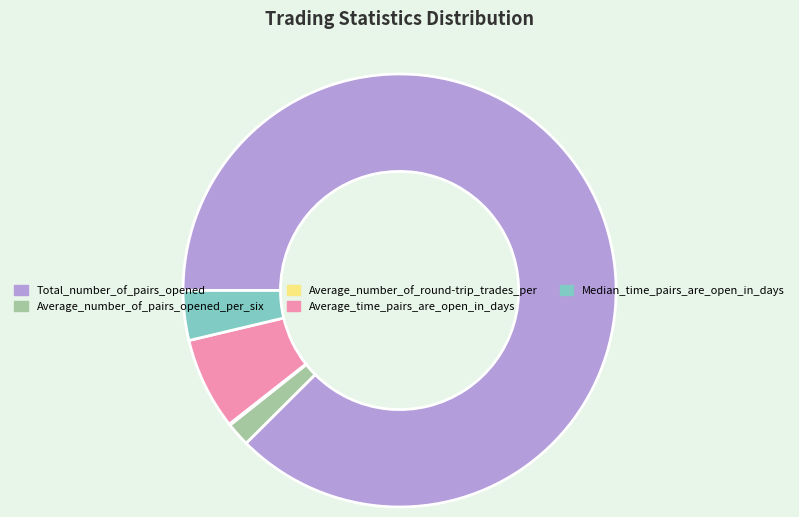

Which has a higher value, Median_time_pairs_are_open_in_days or Total_number_of_pairs_opened?

Total_number_of_pairs_opened